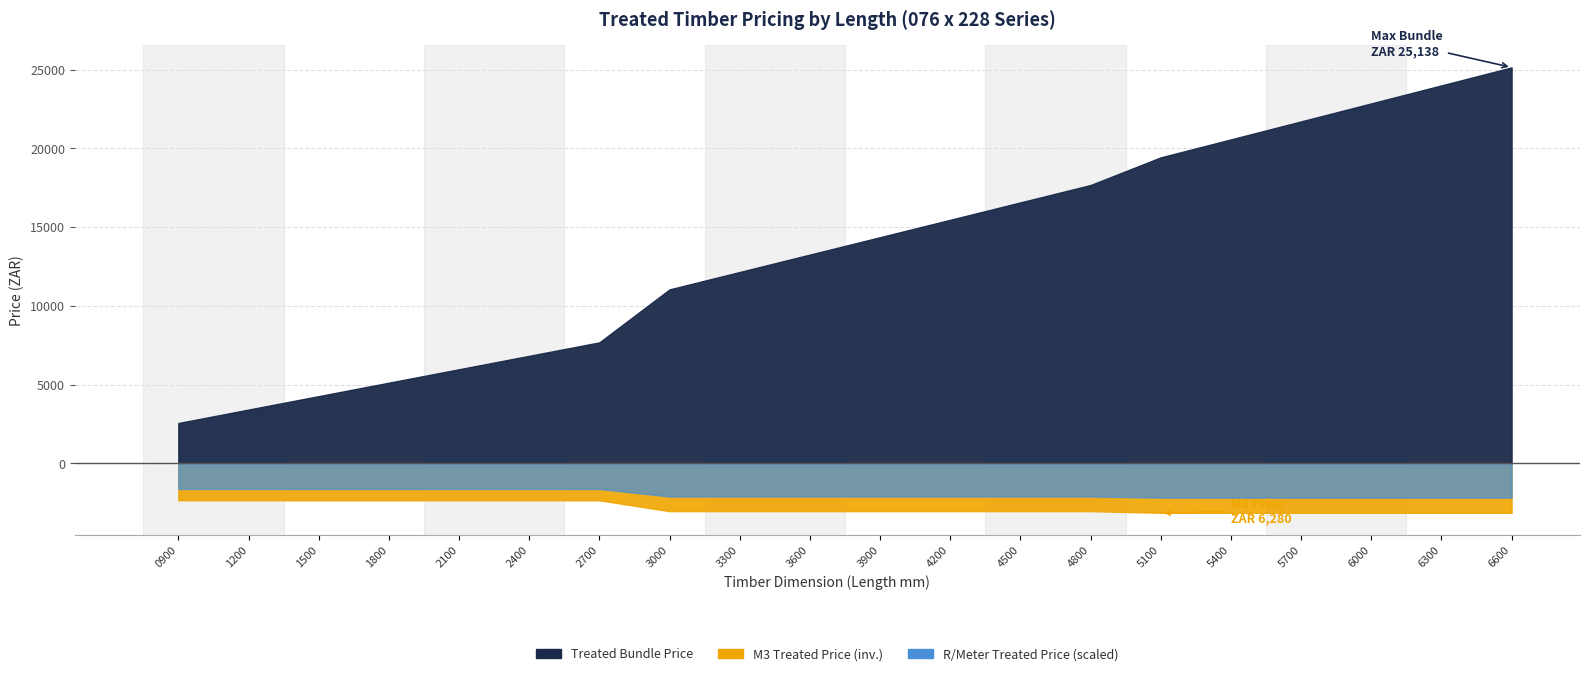

Reading right to left, what are all the values shown in this chart?

Treated Bundle Price: 25137.5	23994.8	22852.2	21709.7	20567.0	19424.4	17670.5	16566.0	15461.6	14357.2	13252.8	12148.4	11044.0	7679.9	6826.5	5973.2	5119.9	4266.6	3413.3	2559.9
M3 Treated Price: 6280.0	6280.0	6280.0	6280.0	6280.0	6280.0	6070.0	6070.0	6070.0	6070.0	6070.0	6070.0	6070.0	4690.0	4690.0	4690.0	4690.0	4690.0	4690.0	4690.0
R/Meter Treated Price: 108.8	108.8	108.8	108.8	108.8	108.8	105.2	105.2	105.2	105.2	105.2	105.2	105.2	81.3	81.3	81.3	81.3	81.3	81.3	81.3